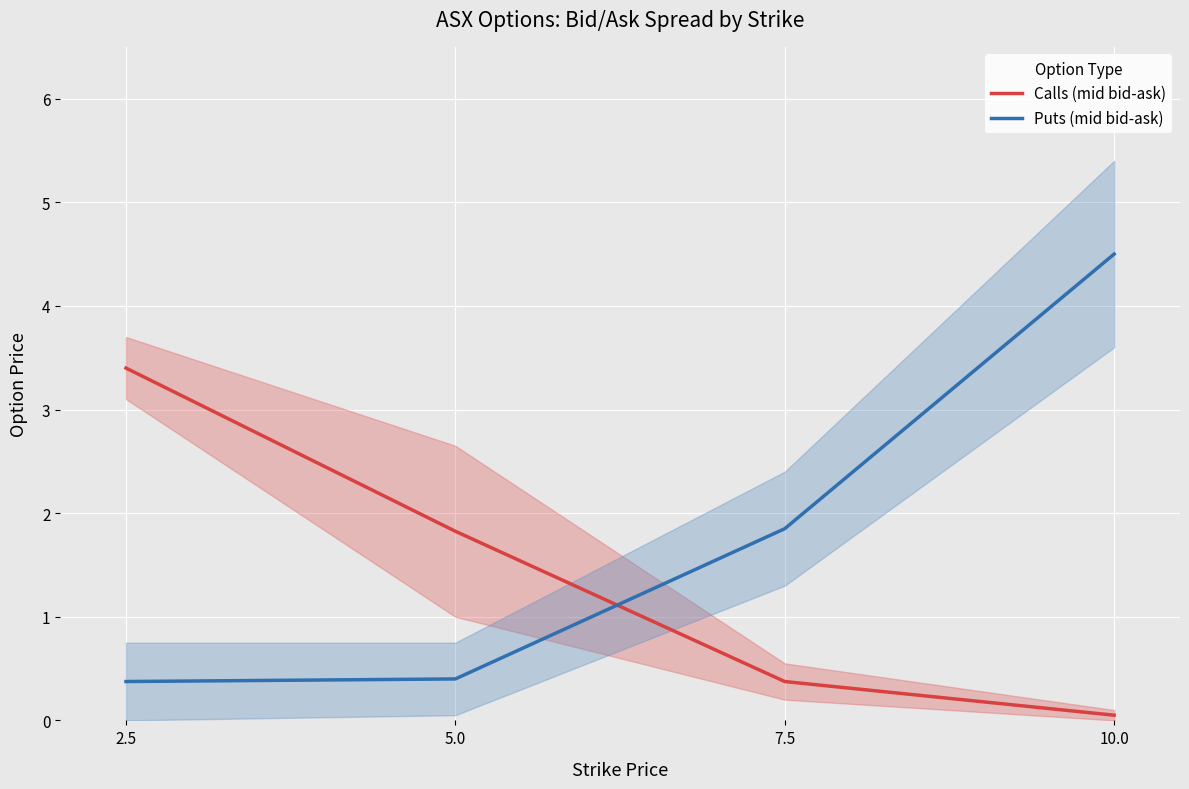

How many values in the Puts (mid bid-ask) series exceed 1?

2